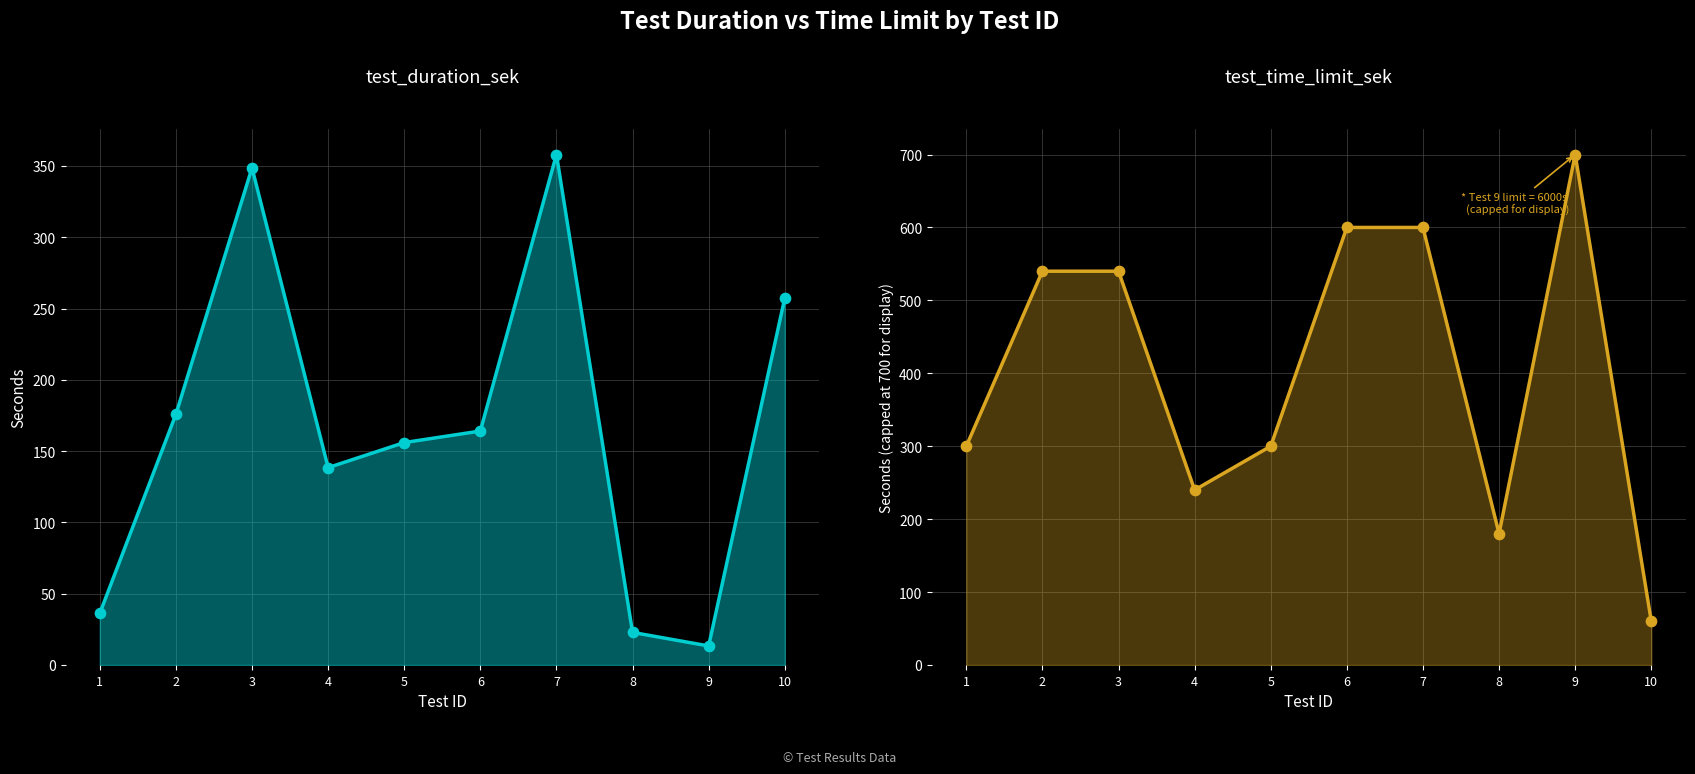

Which series reaches the minimum Y coordinate?

test_duration_sek